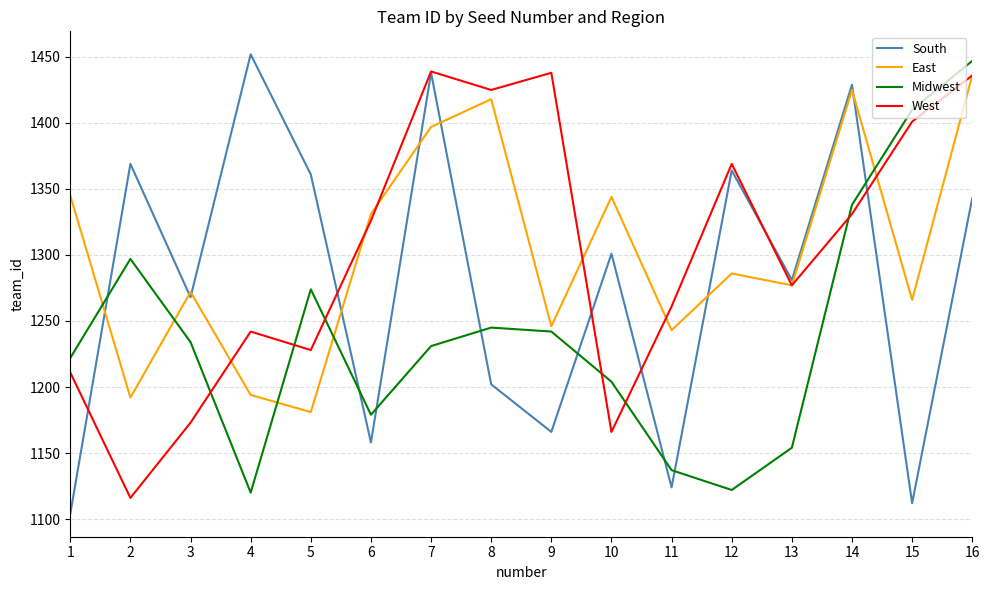

At which label does South reach its minimum?

1